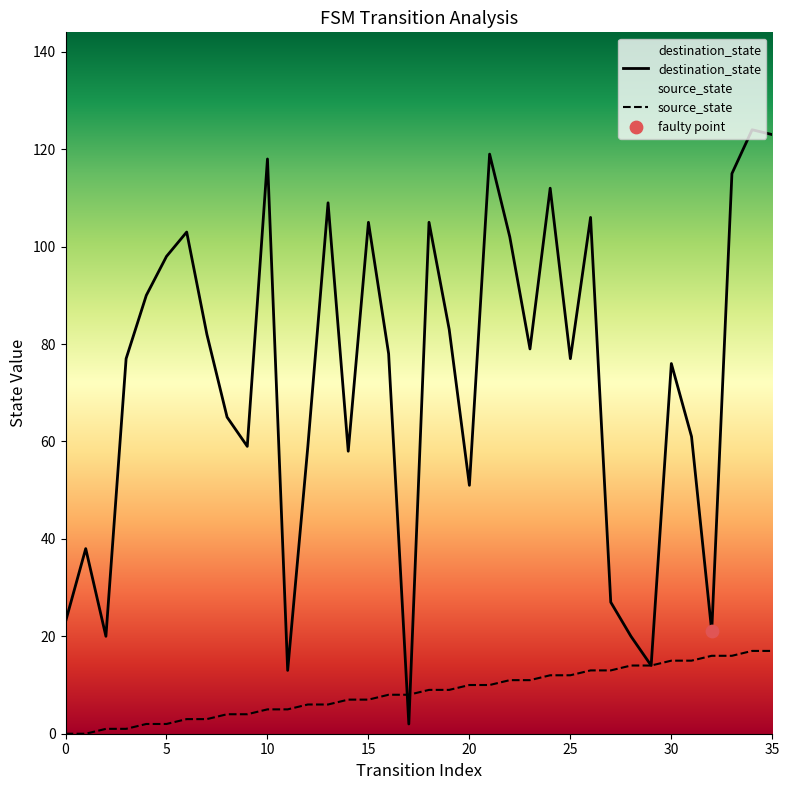

At which category is the sum across all series the highest?

34